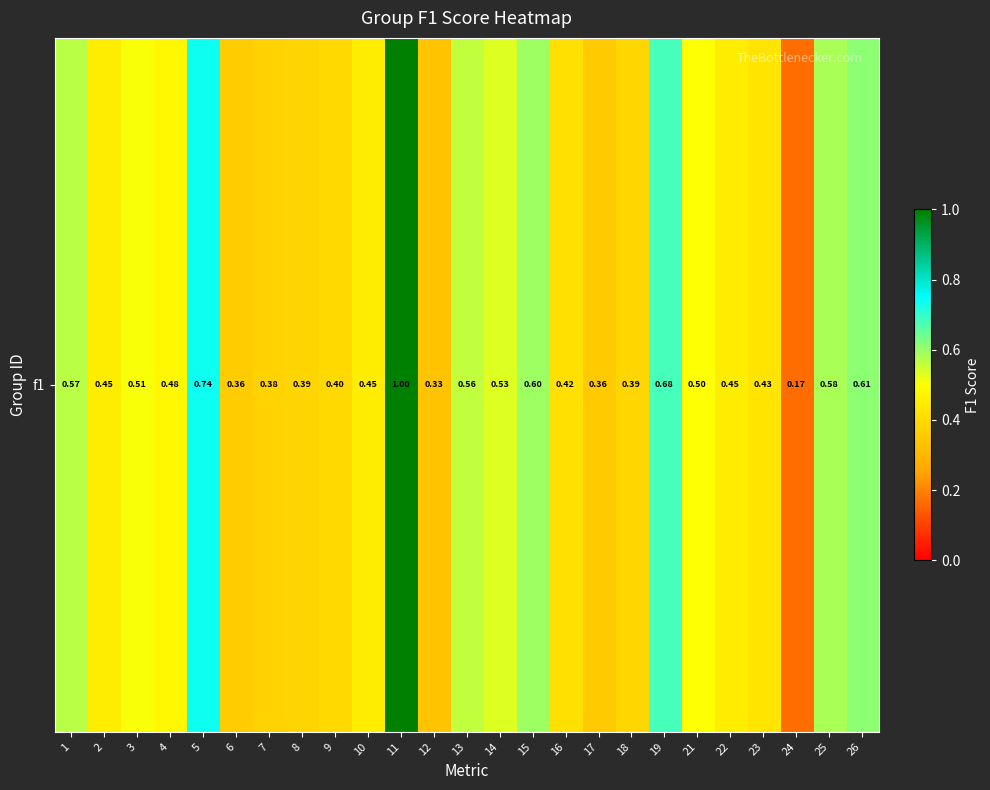

Which has a higher value, 13 or 24?

13